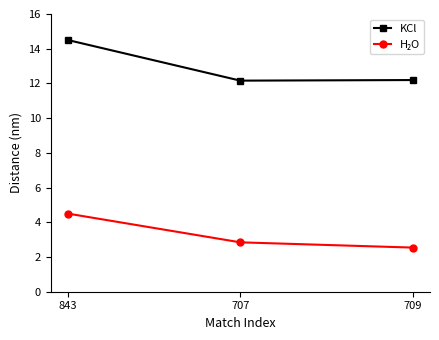

What is the difference between the highest and lowest values at 843?

10.0